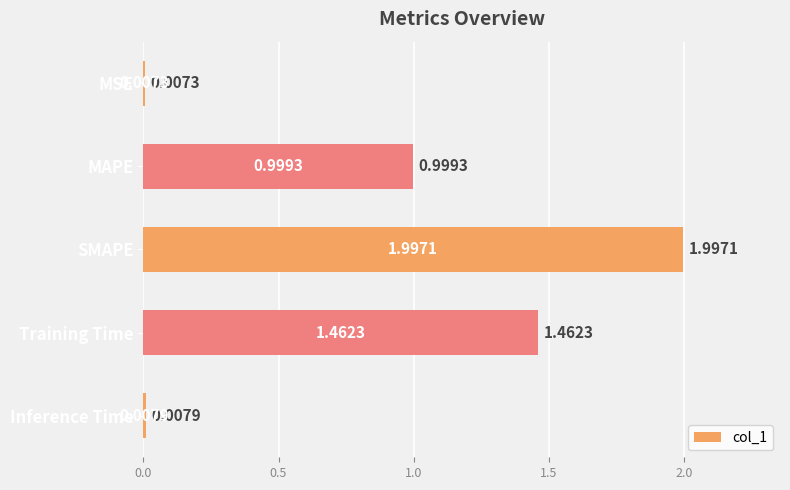

At which label is the value closest to 1?

MAPE